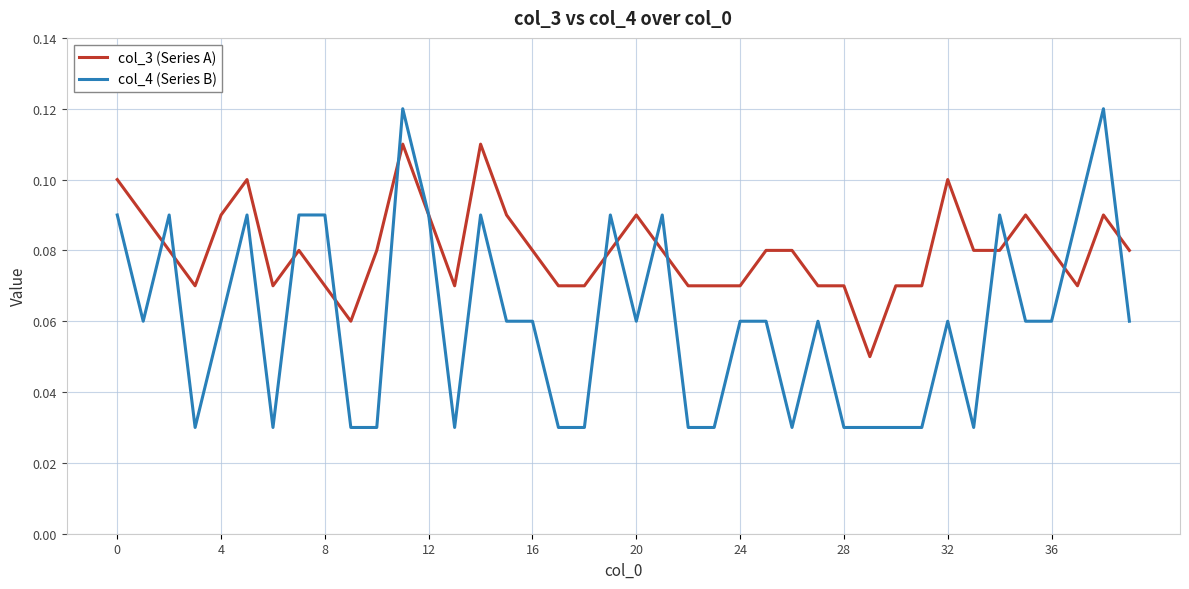

Which series ends up on top after the final intersection of col_3 (Series A) and col_4 (Series B)?

col_3 (Series A)